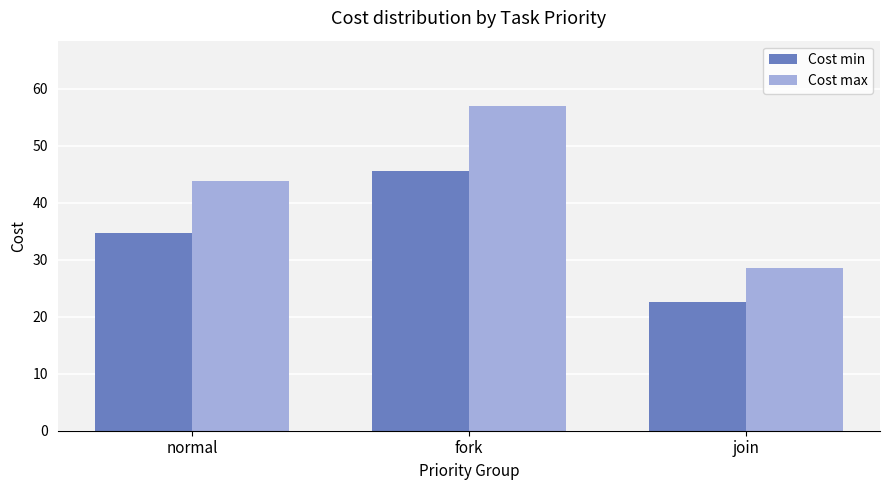

Which series has the widest spread of values?

Cost max